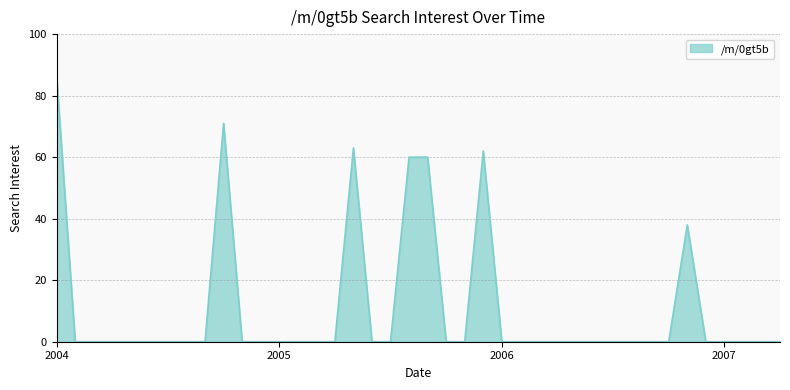

True or false: there are more than 2 points higher than both neighbors.

True